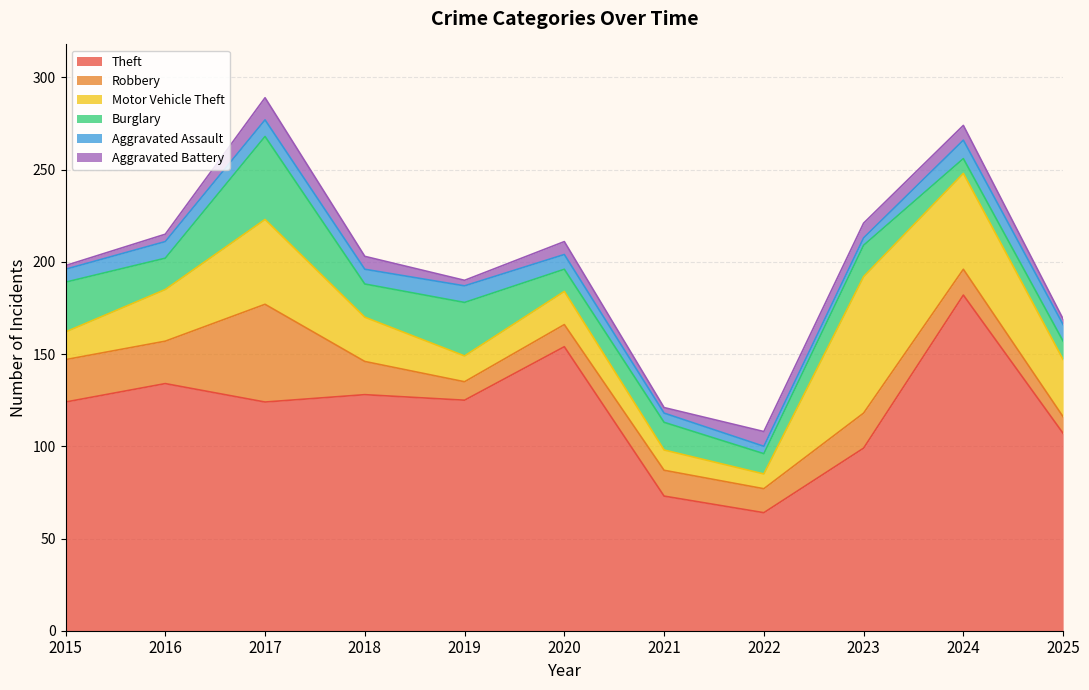

Reading left to right, what are all the values shown in this chart?

Theft: 124	134	124	128	125	154	73	64	99	182	107
Robbery: 23	23	53	18	10	12	14	13	19	14	9
Motor Vehicle Theft: 15	28	46	24	14	18	11	8	74	52	31
Burglary: 27	17	45	18	29	12	15	11	17	8	10
Aggravated Assault: 7	9	9	8	9	8	5	4	4	10	9
Aggravated Battery: 2	4	12	7	3	7	3	8	8	8	3